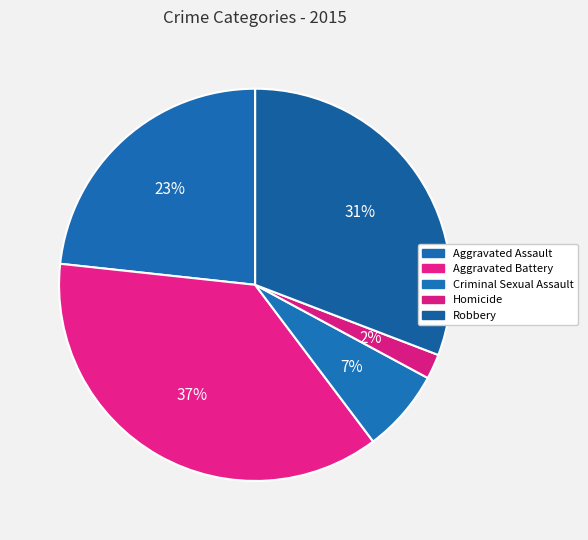

Does Homicide represent more than half of the total?

No